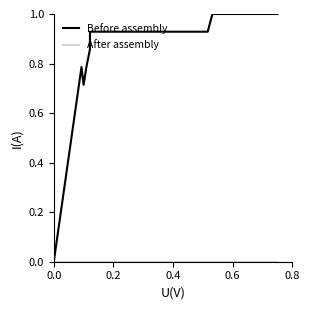

Which series has the widest spread of values?

Before assembly